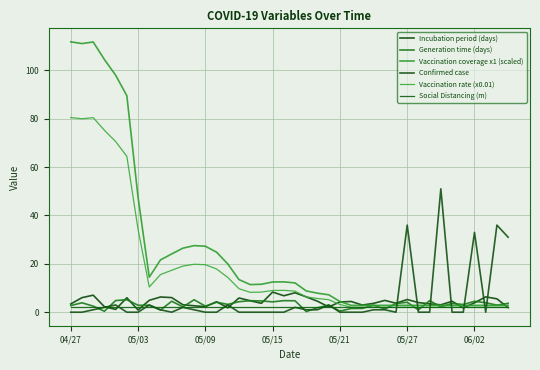

How many lines are shown in the chart?

6